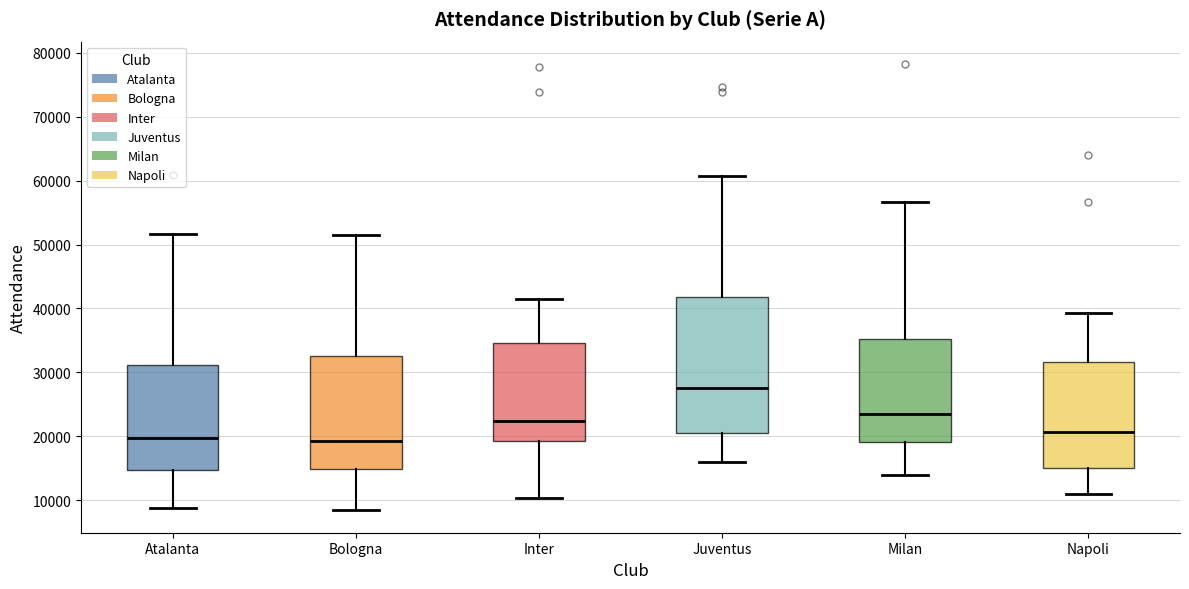

Reading left to right, transcribe this box plot: for each box, give where its median line is, the range the box spans, and where its two whiskers end, as read against the y-axis. The values are not printed on the chart, so give them approximately, as read against the axis.

Atalanta: median 20000, box 15000 to 31000, whiskers 9000 to 52000
Bologna: median 19000, box 15000 to 33000, whiskers 8000 to 52000
Inter: median 22000, box 19000 to 35000, whiskers 10000 to 41000
Juventus: median 27000, box 21000 to 42000, whiskers 16000 to 61000
Milan: median 24000, box 19000 to 35000, whiskers 14000 to 57000
Napoli: median 21000, box 15000 to 32000, whiskers 11000 to 39000